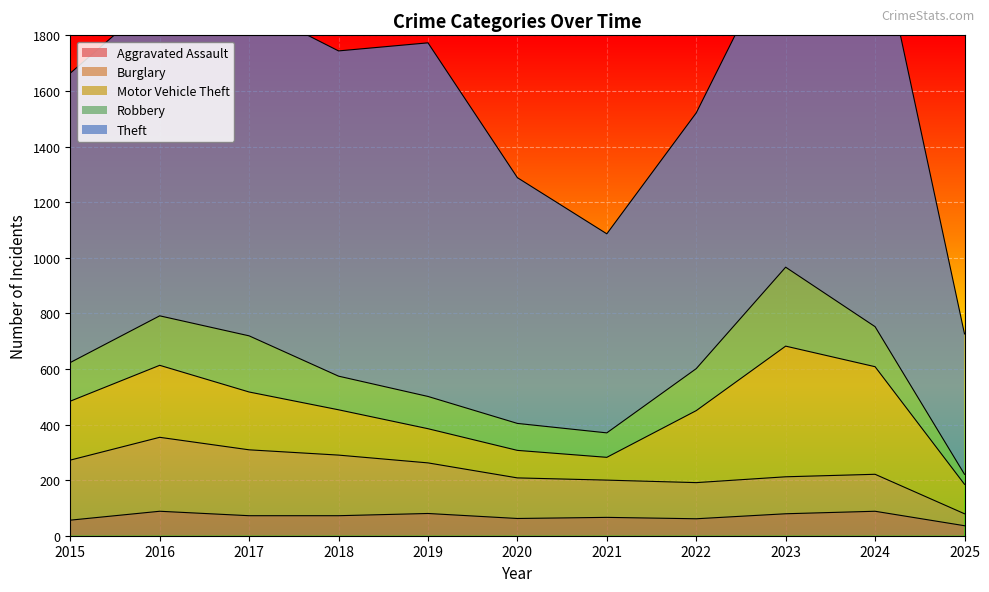

Is it true that Aggravated Assault equals 56 at 2015?

True